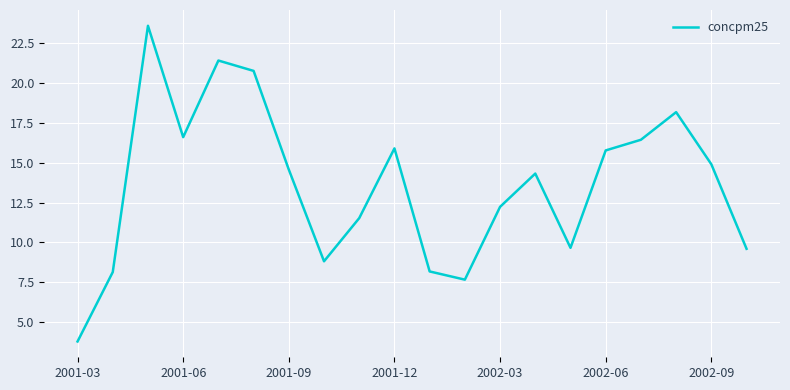

What is the average value?

13.6